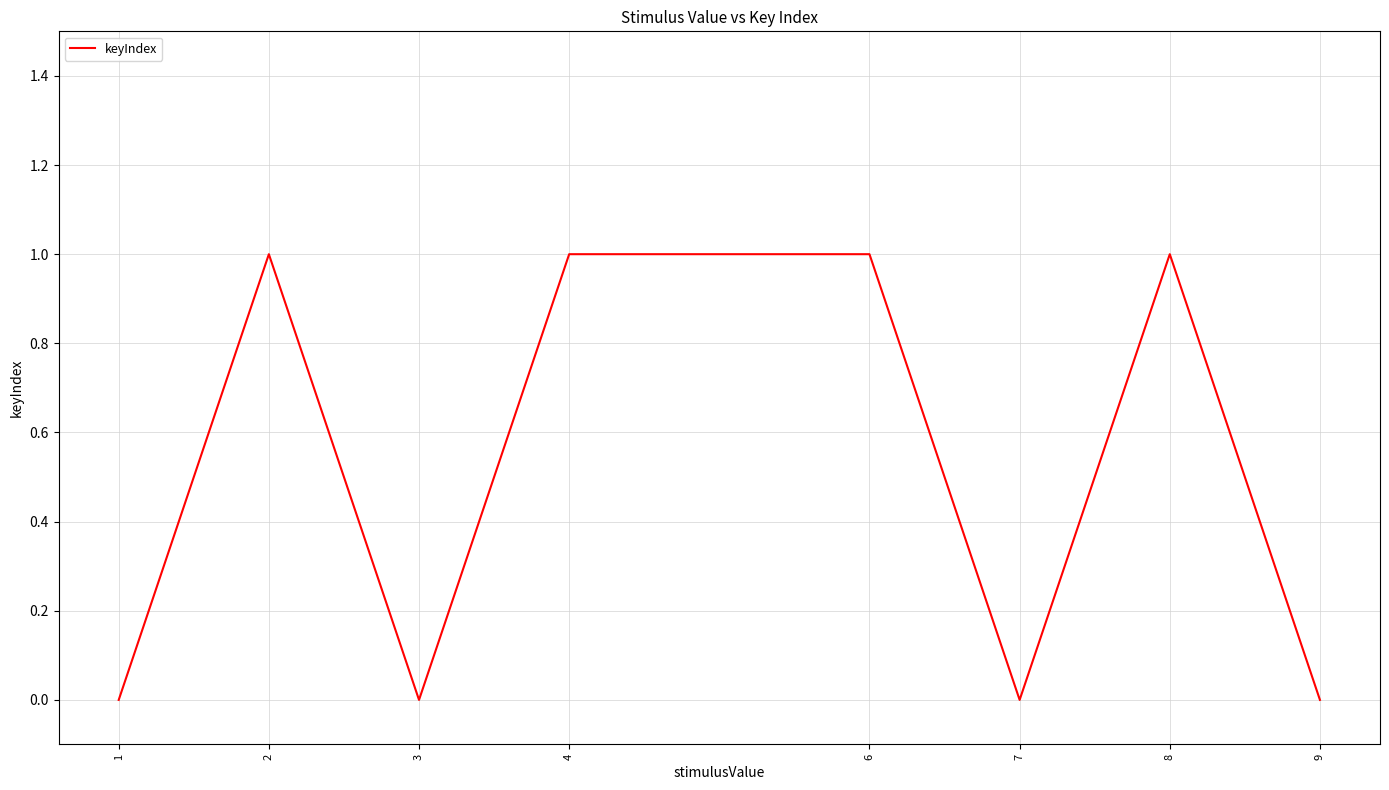

True or false: there are more than 1 points higher than both neighbors.

True